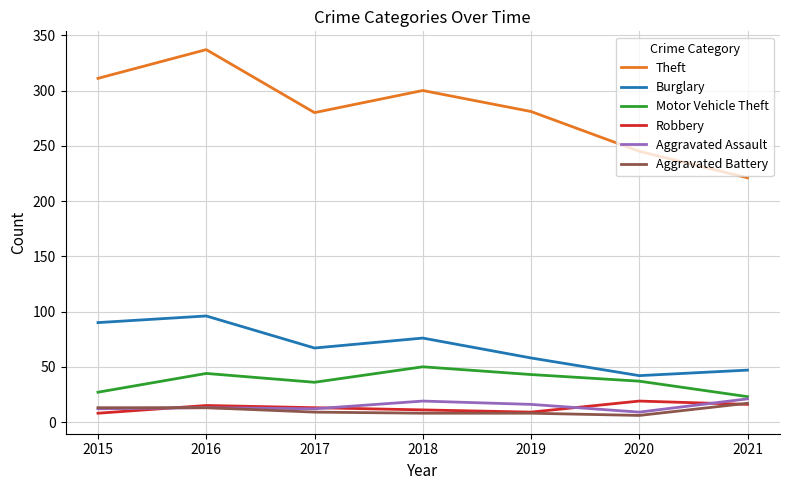

True or false: Robbery has a value of 16 at 2021.

True